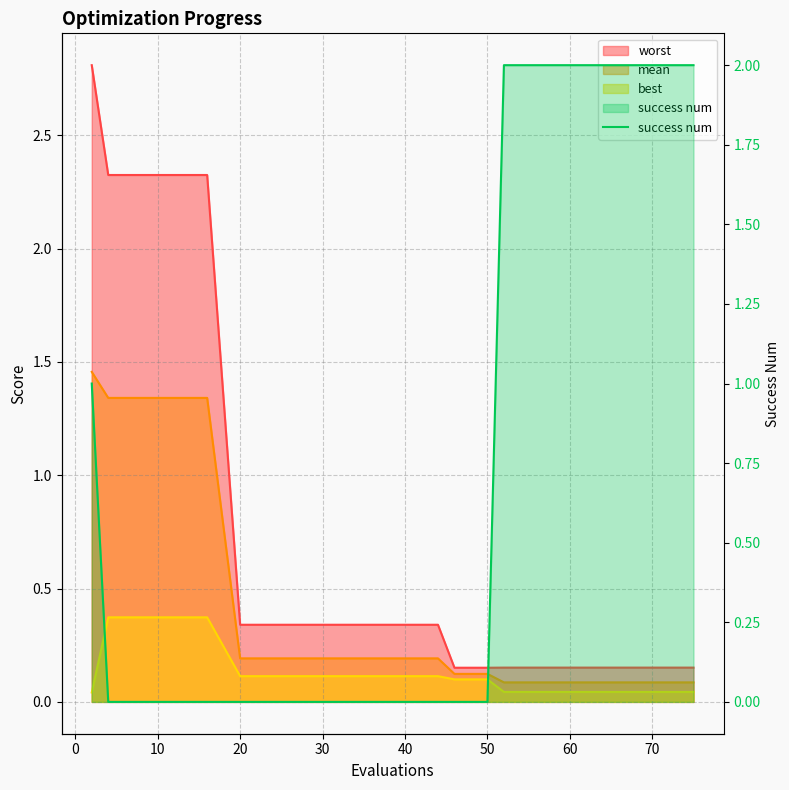

Reading left to right, list all the values displayed in this chart.

1	0	0	0	0	0	0	0	0	0	0	2	2	2	2